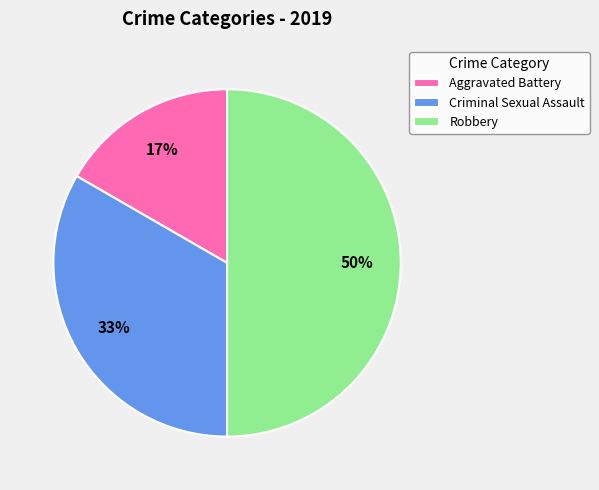

What percentage is the Robbery slice, to the nearest percent?

50%